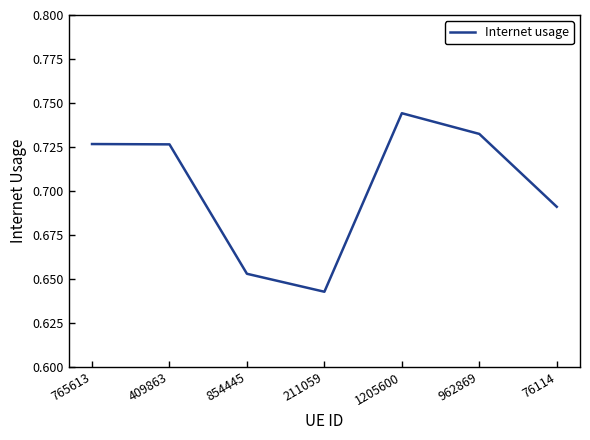

What position from the right is 211059?

4